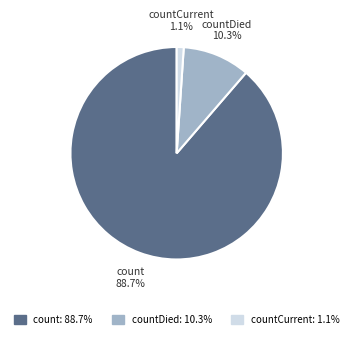

To the nearest percent, what portion does countDied represent?

10%